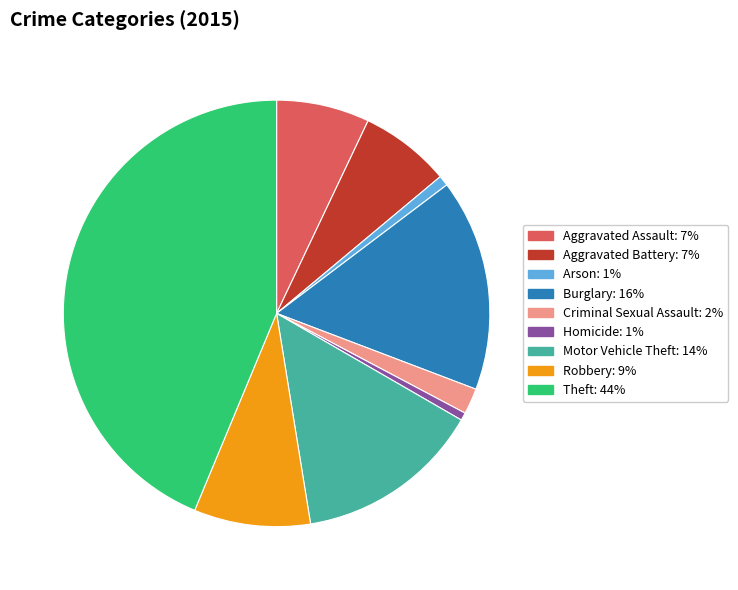

Which slice is the largest?

Theft